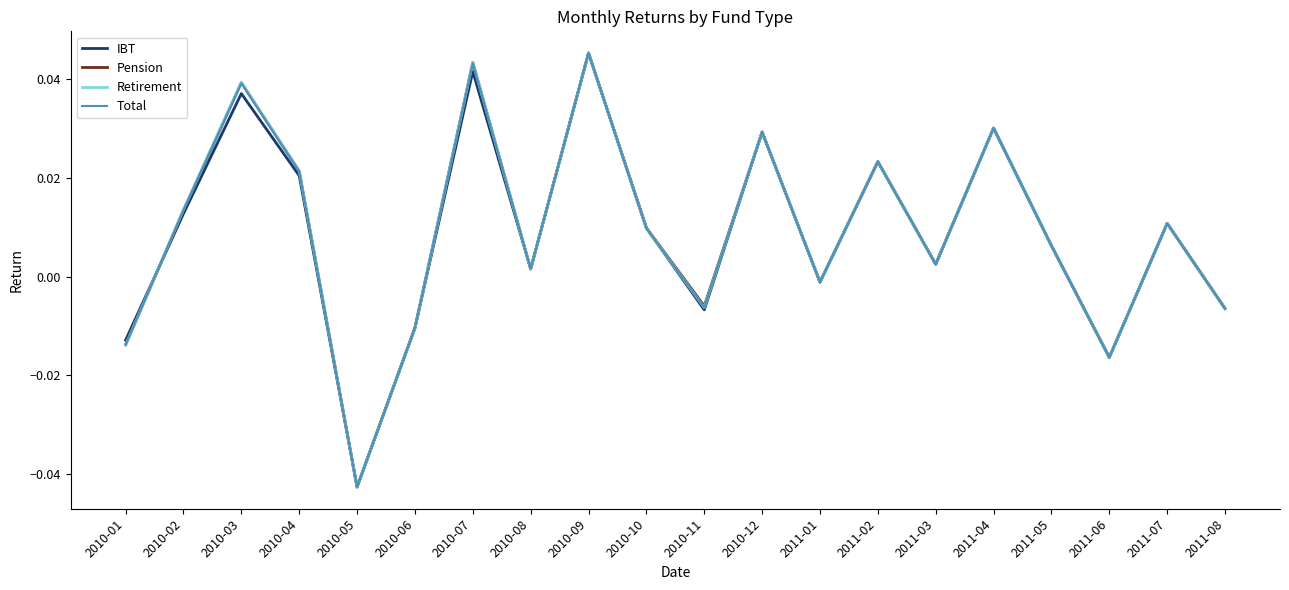

Is it true that Retirement equals 0.1 at 2010-09?

False